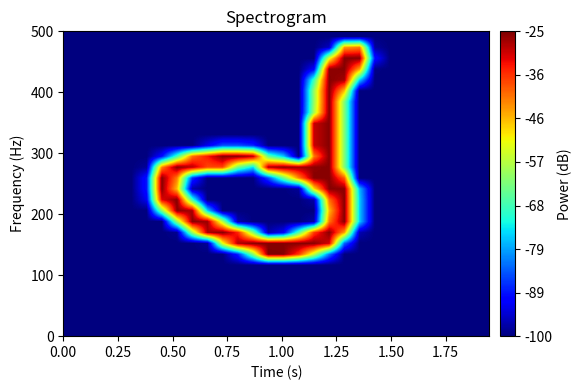

Count the number of categories in the chart.

28